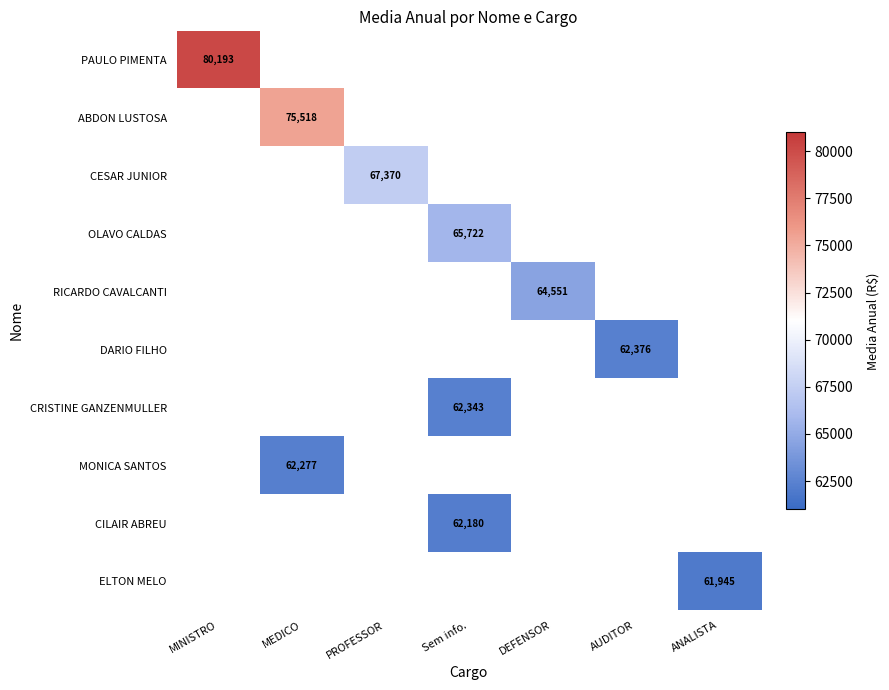

Which category has the lowest value across all series?

ANALISTA